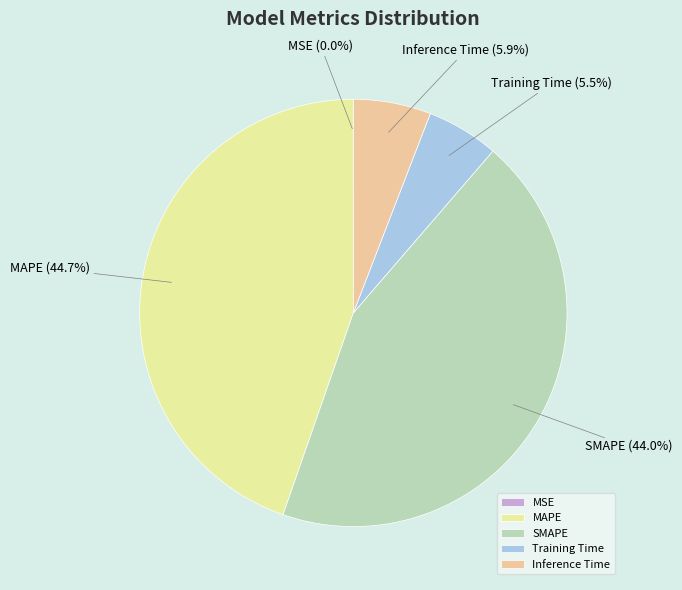

What is the largest slice in the pie chart?

MAPE